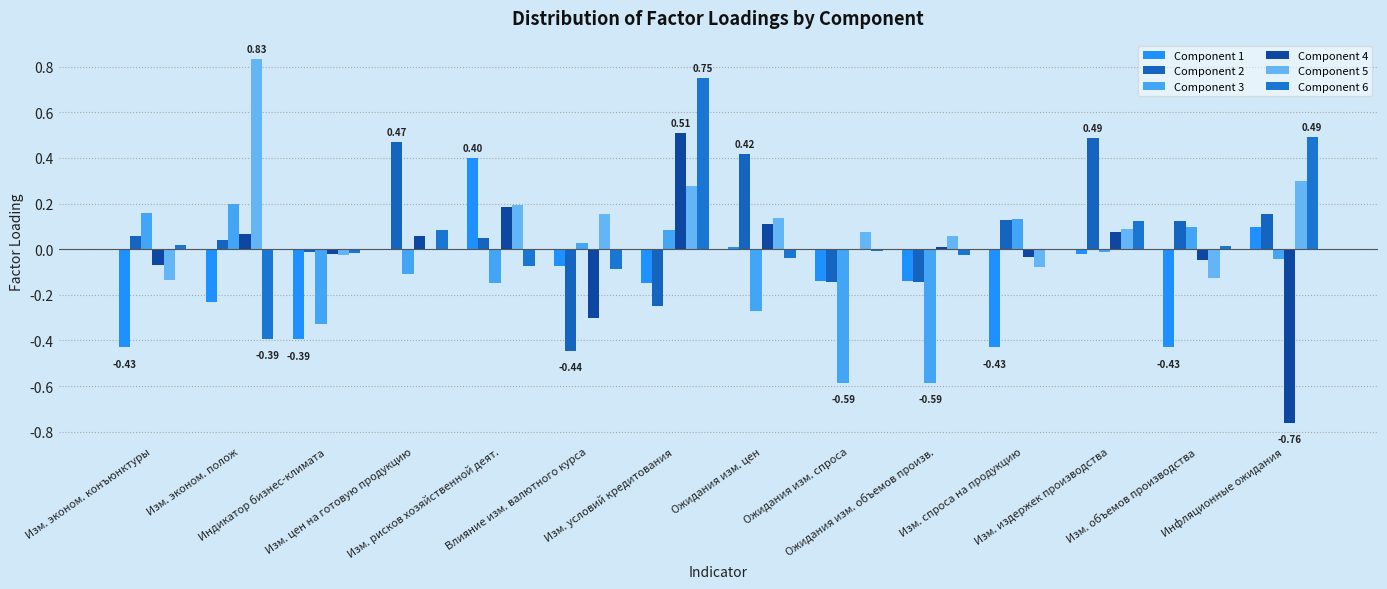

What is the difference between the highest and lowest values at Изм. спроса на продукцию?

0.6